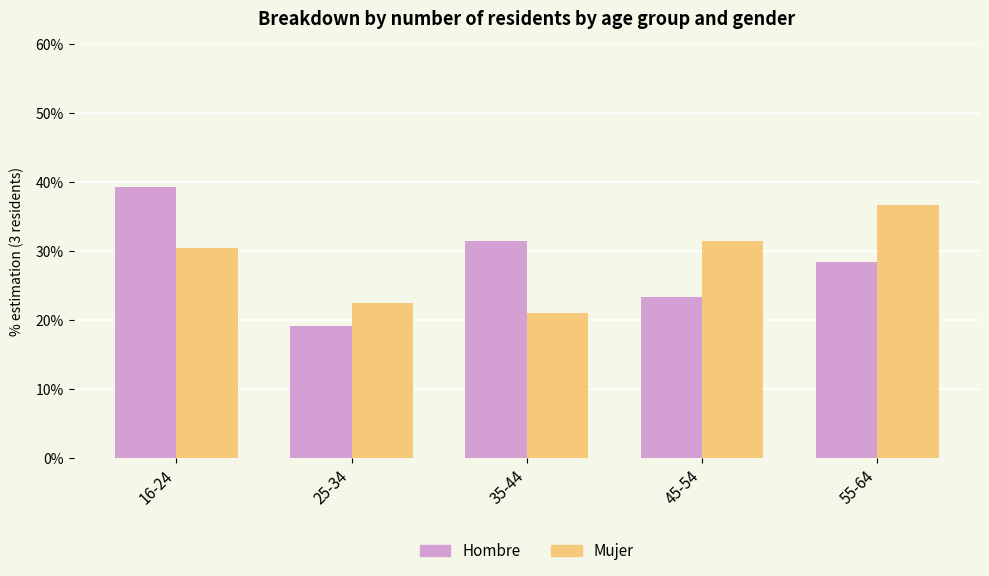

Are the bars grouped side by side (vs. stacked)?

Yes